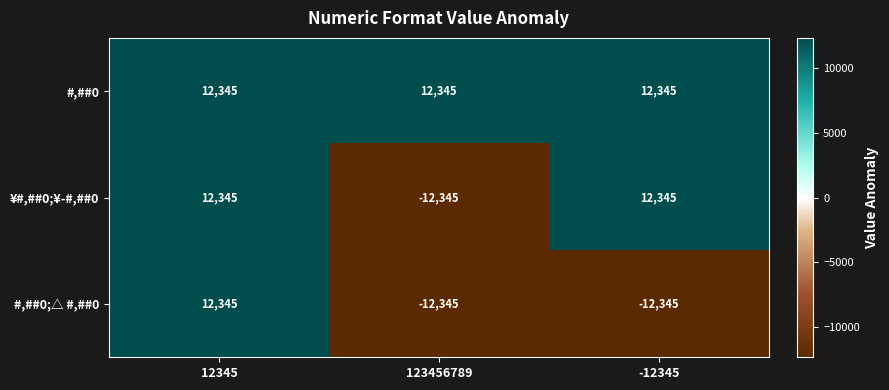

What is the total value across all series at 123456789?

-12345